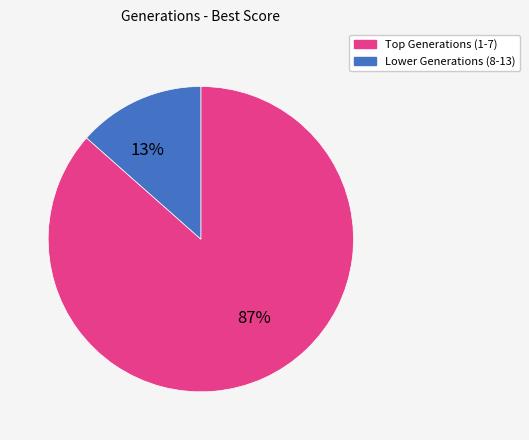

Which category has the smallest portion of the pie?

Lower Generations (8-13)